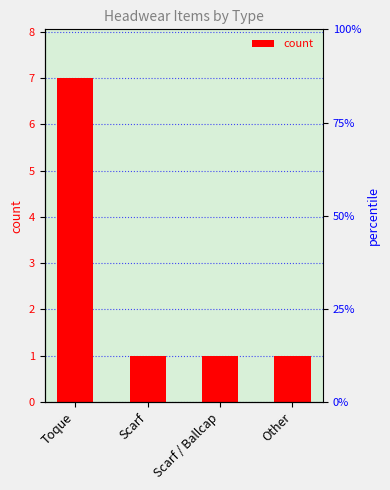

What is the label of the 4th bar from the left?

Other